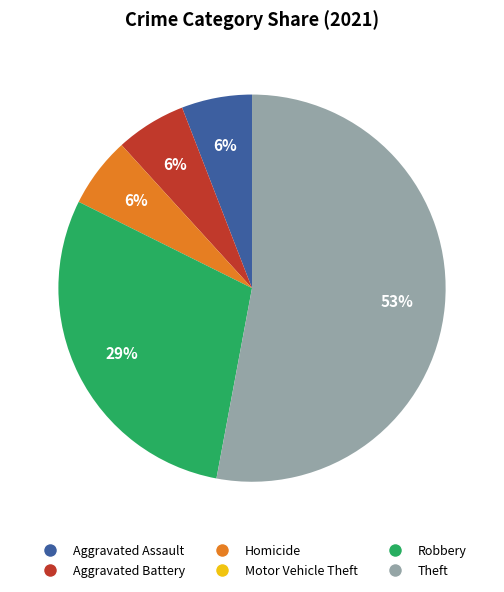

What is the majority slice?

Theft